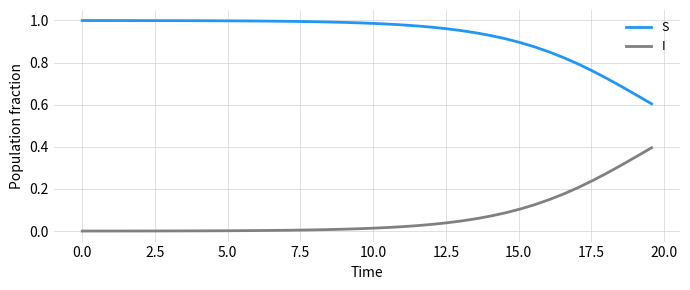

List the series in order of their peak value, lowest first.

I, S